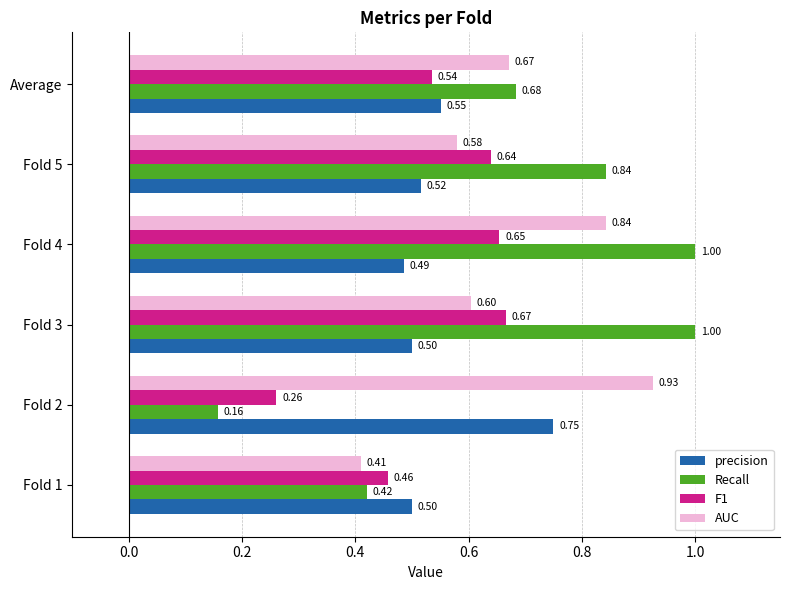

How many precision values are between 0 and 1?

6